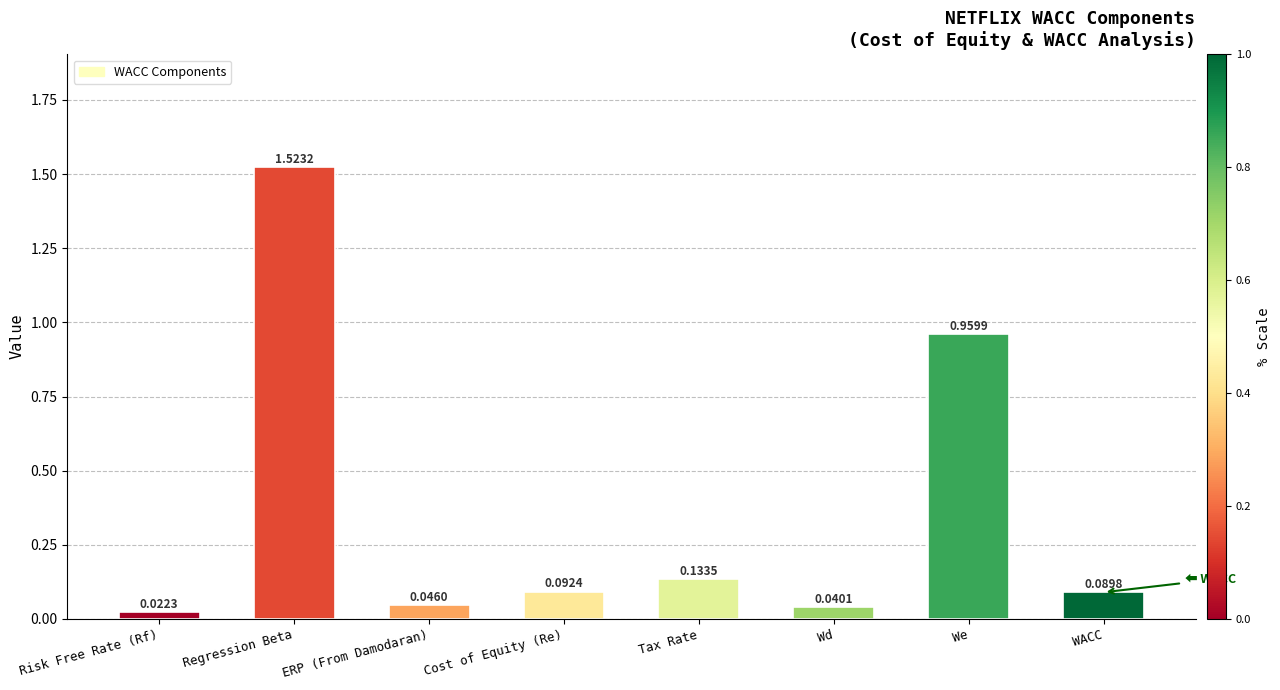

At which category does the chart reach its peak across all series?

Regression Beta